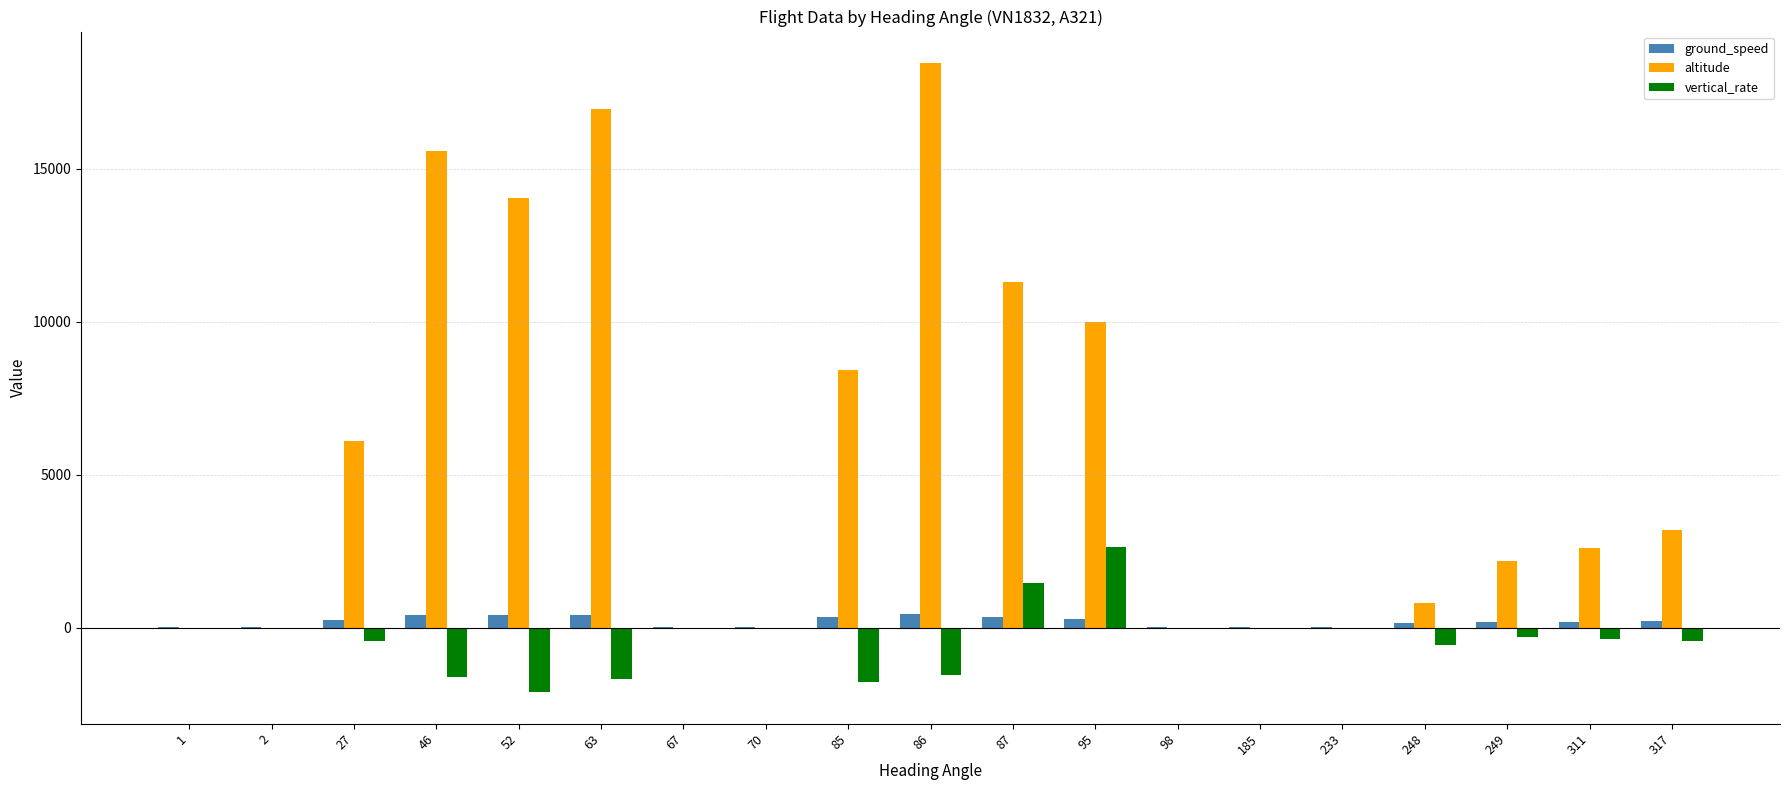

What is the maximum value for vertical_rate?

2624